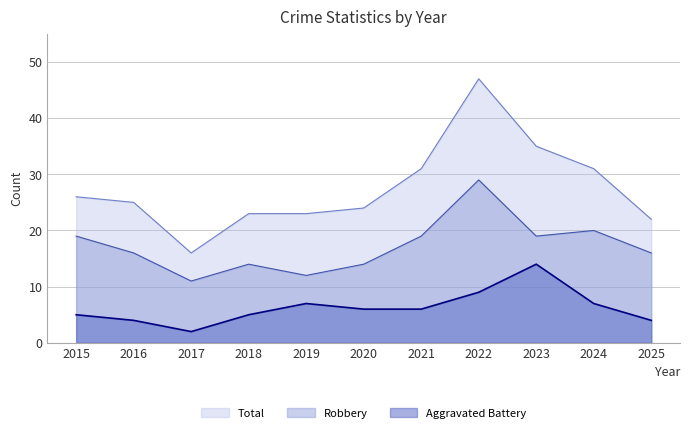

At which label does Total first exceed 25?

2015